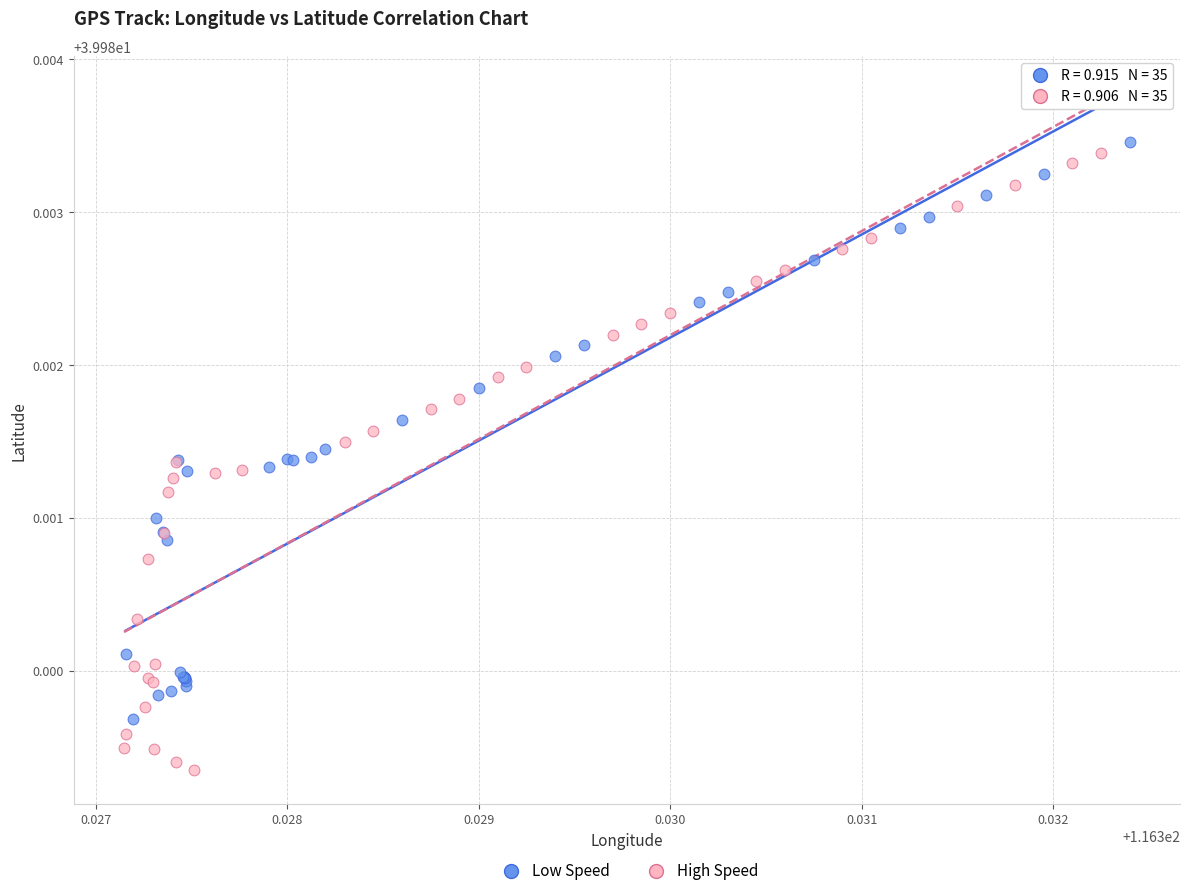

Which series has the widest spread of Y values?

High Speed